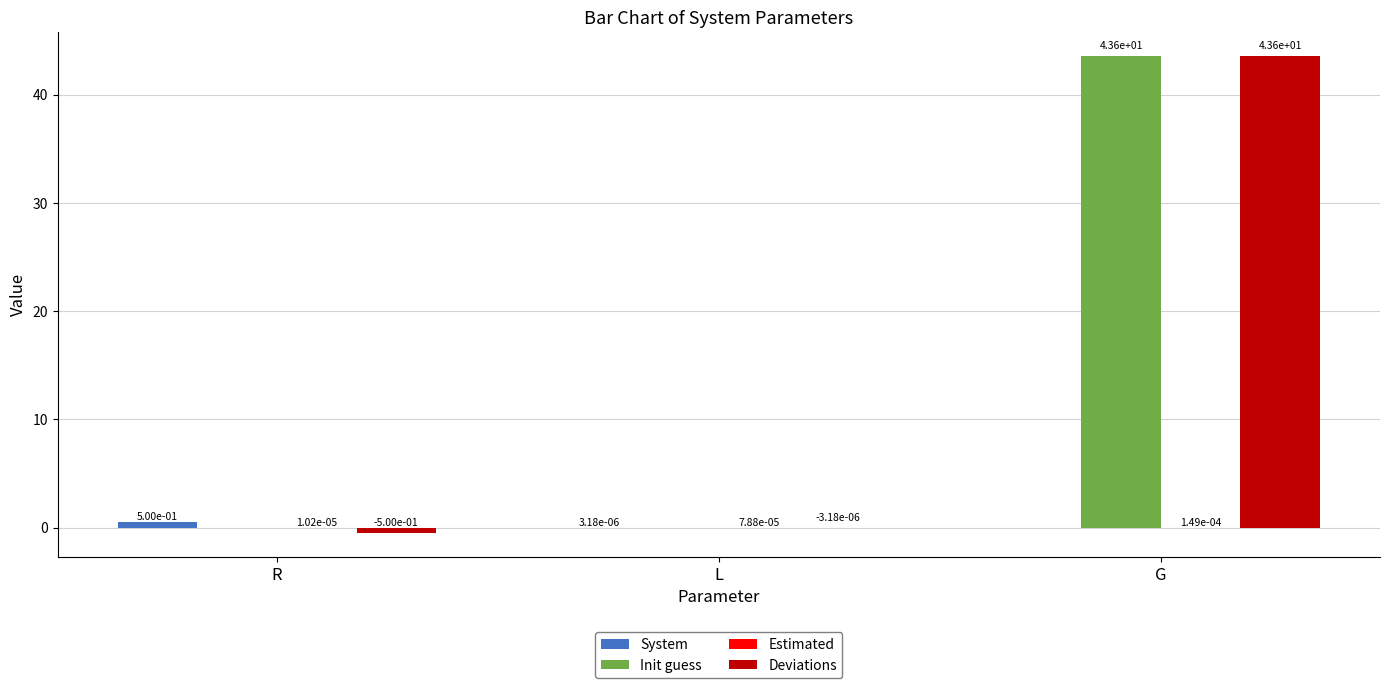

At which category is the sum across all series the highest?

G